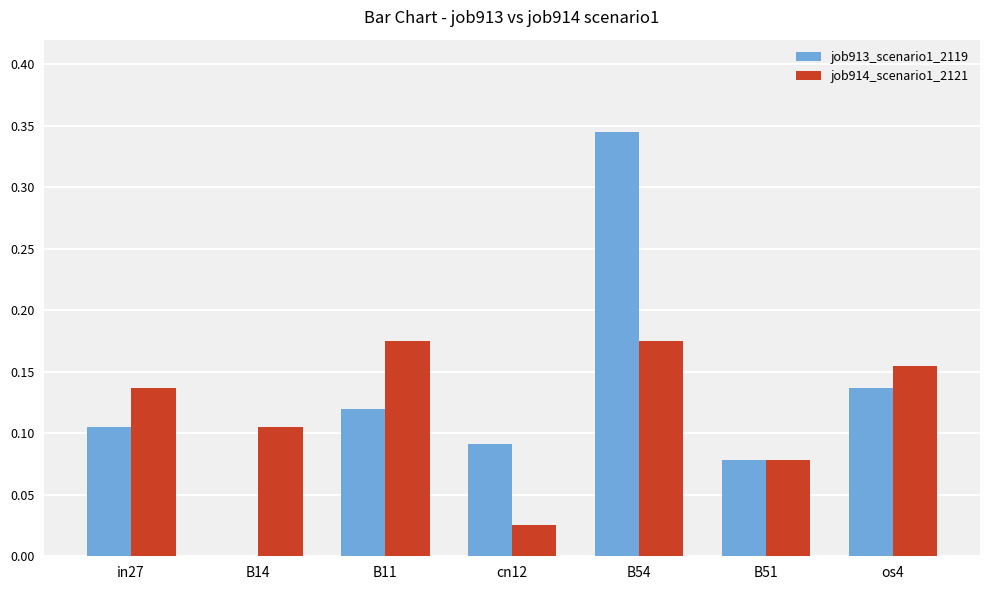

True or false: job914_scenario1_2121 has a value of 0.1 at os4.

False